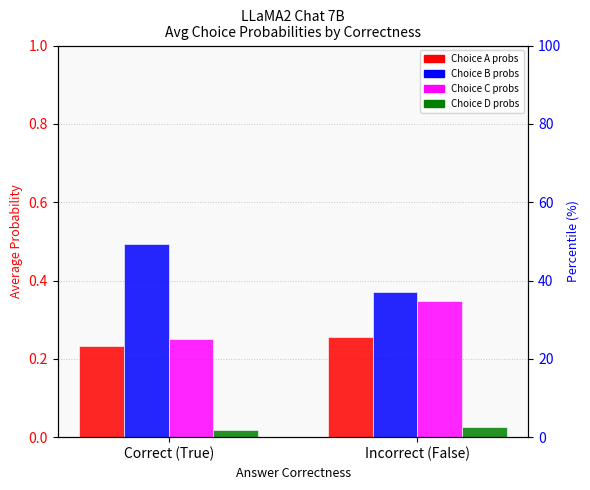

What is the label of the 1st bar from the left?

Correct (True)